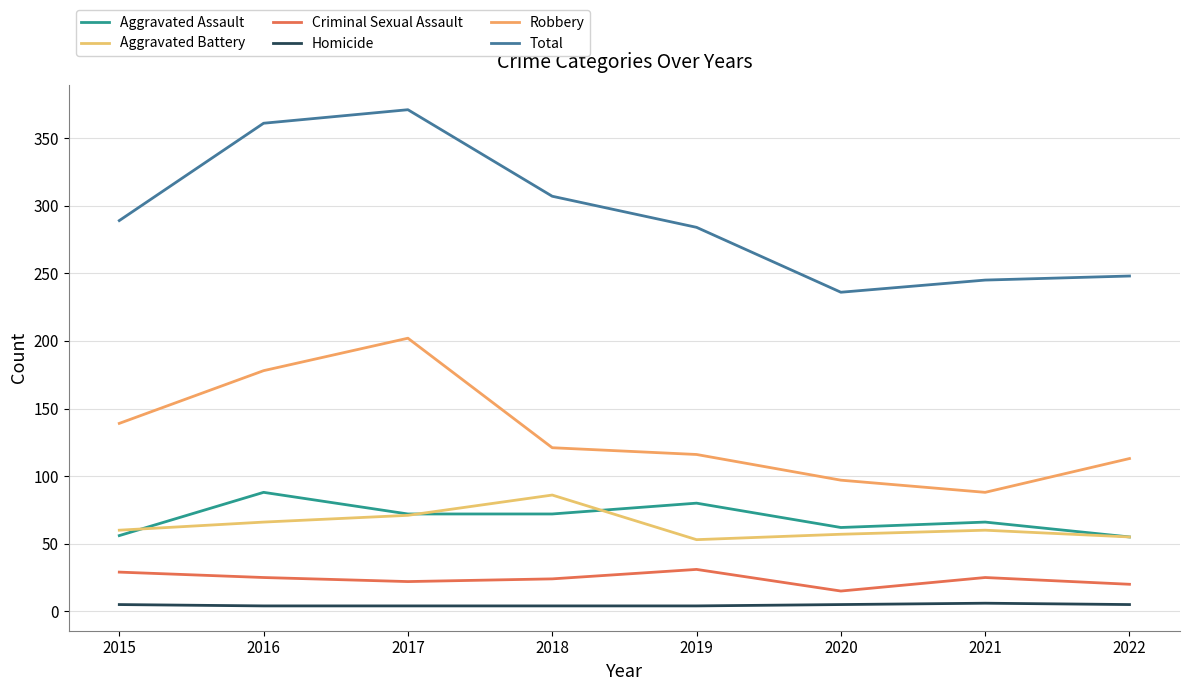

What is the approximate value of Aggravated Battery at 2018?

86